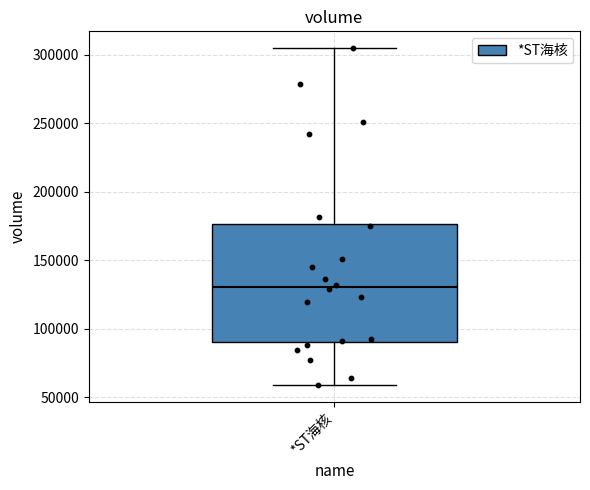

Read this box plot against the y-axis: the position of the median line, the range covered by the box, and the ends of both whiskers. The values are not printed on the chart, so give them approximately, as read against the axis.

median 130000, box 90000 to 175000, whiskers 60000 to 305000